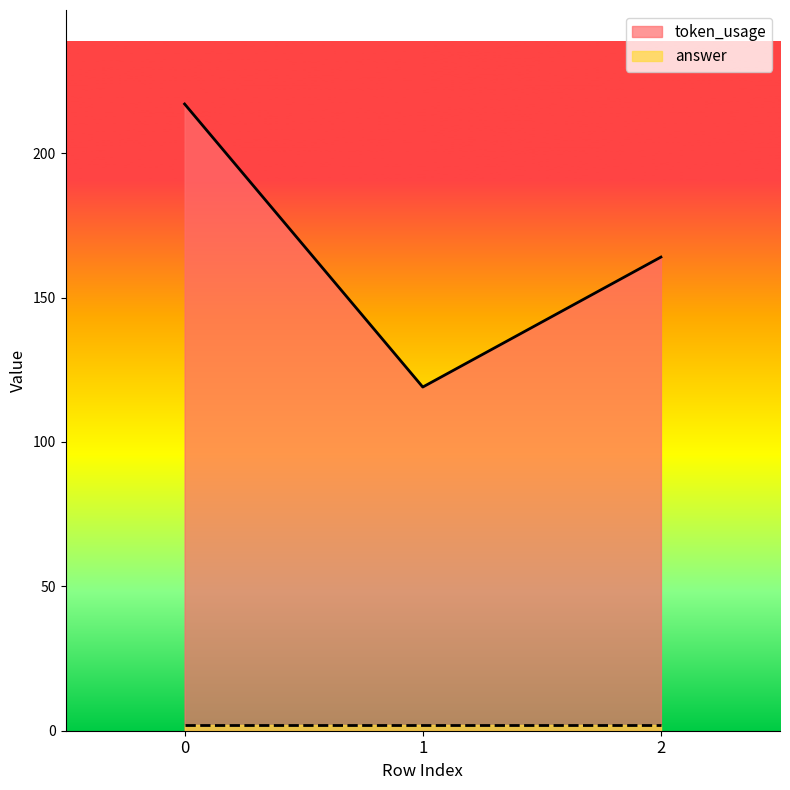

Which label corresponds to the smallest value in the chart?

1